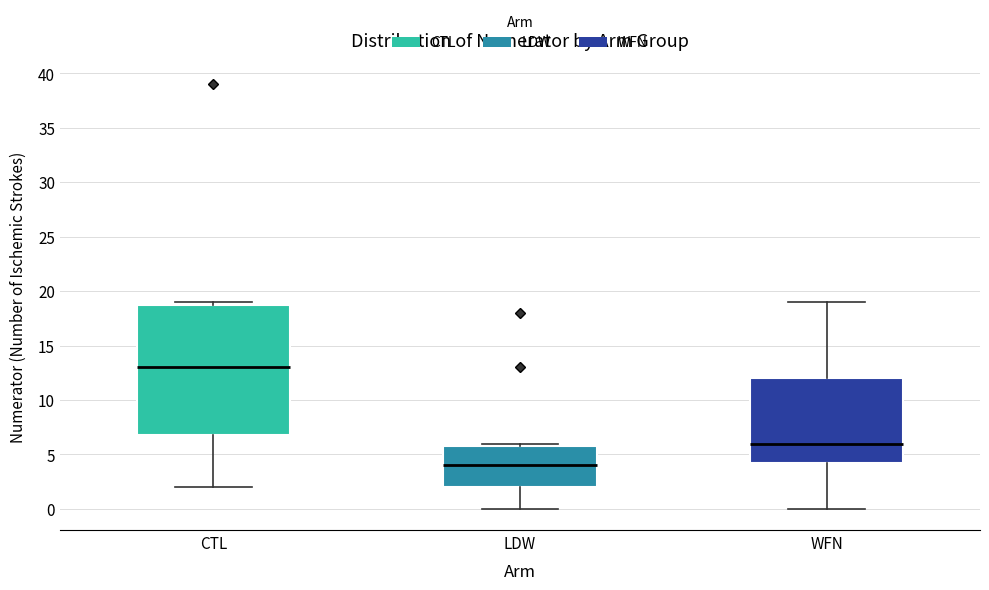

Which box is the tallest, from its lower edge to its upper edge?

CTL